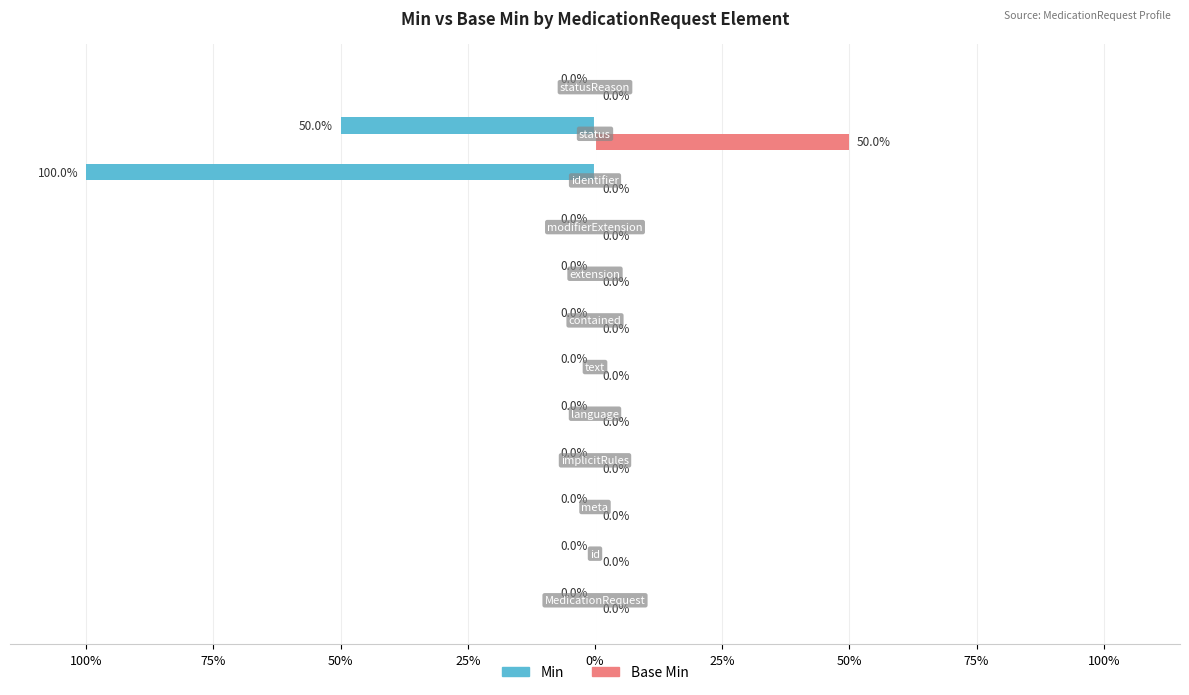

What are all the series names shown in the legend?

Min, Base Min